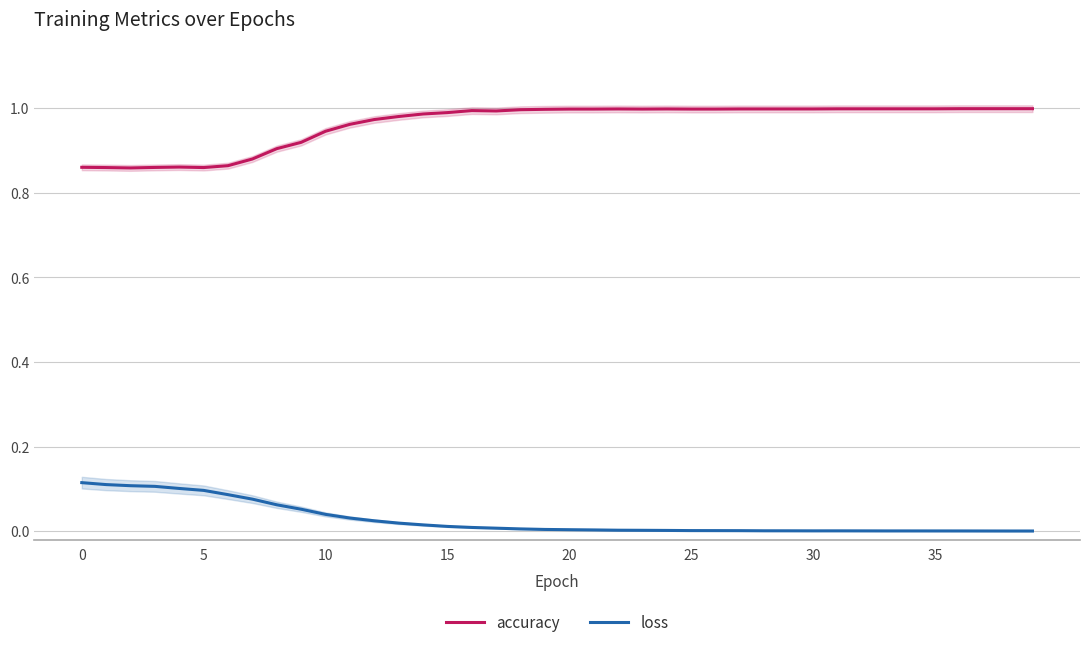

Rank the series by their average value, from highest to lowest.

accuracy, loss